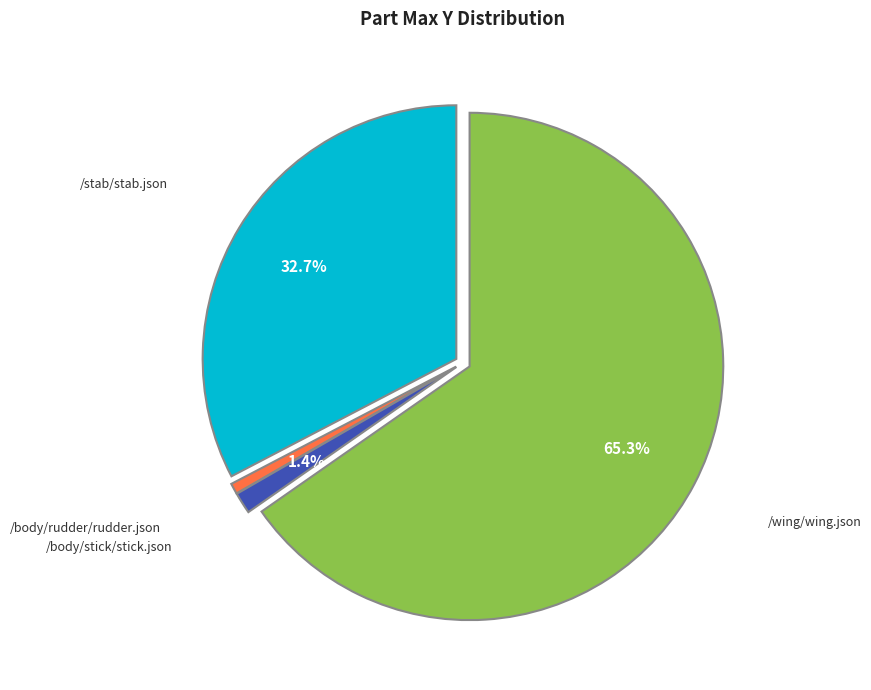

Rank the categories by value from highest to lowest.

/wing/wing.json, /stab/stab.json, /body/stick/stick.json, /body/rudder/rudder.json